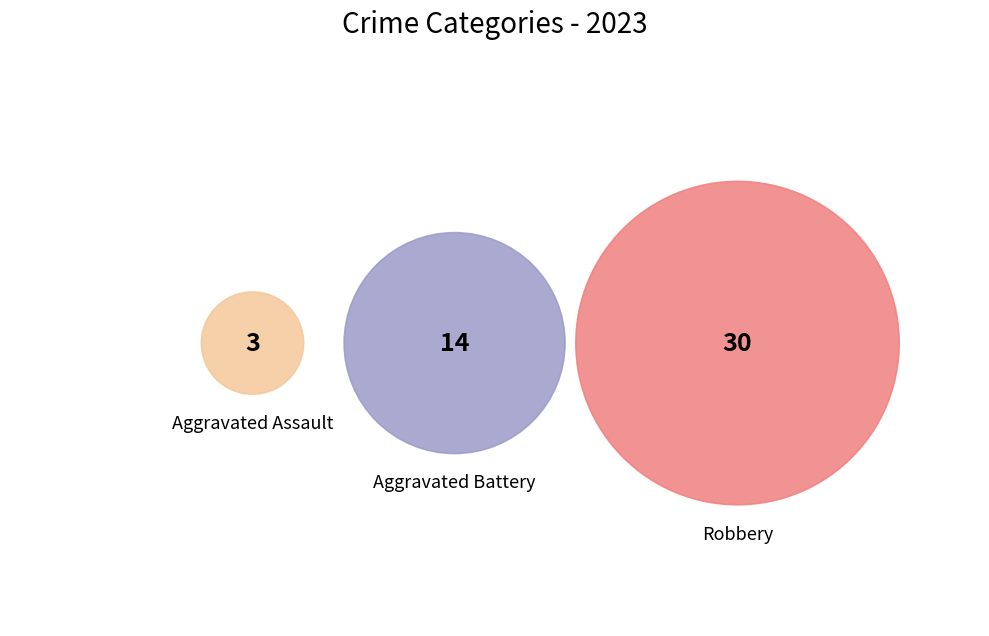

What is the ratio of the value at Robbery to the value at Aggravated Assault?

10.0